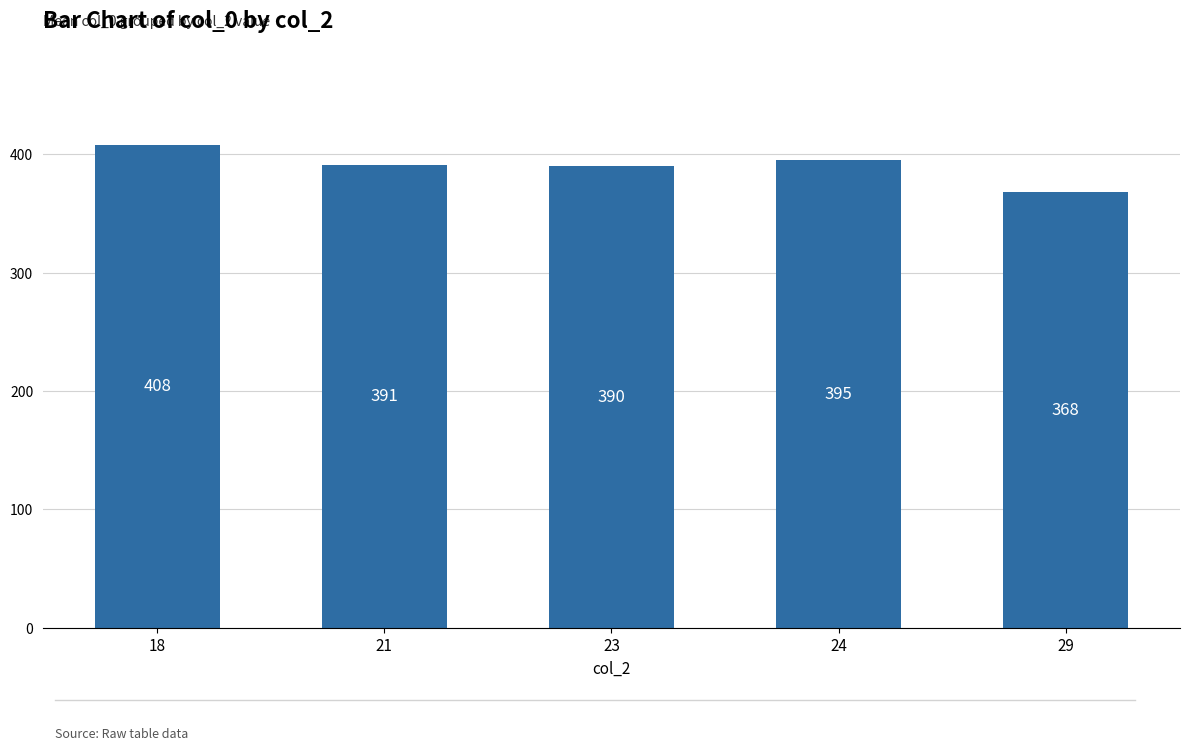

True or false: the data shows 641 at 18.

False